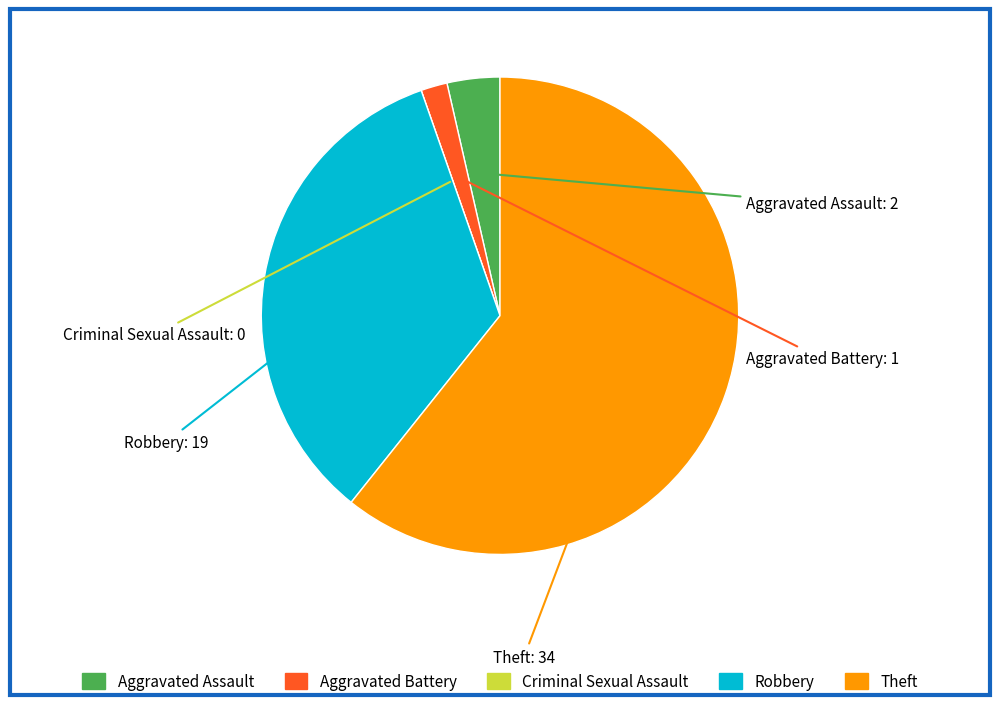

Which has a higher value, Robbery or Theft?

Theft